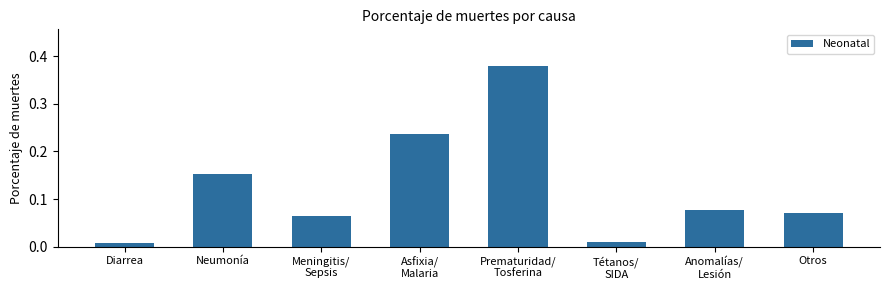

What is the change in value from Asfixia/
Malaria to Otros?

-0.2